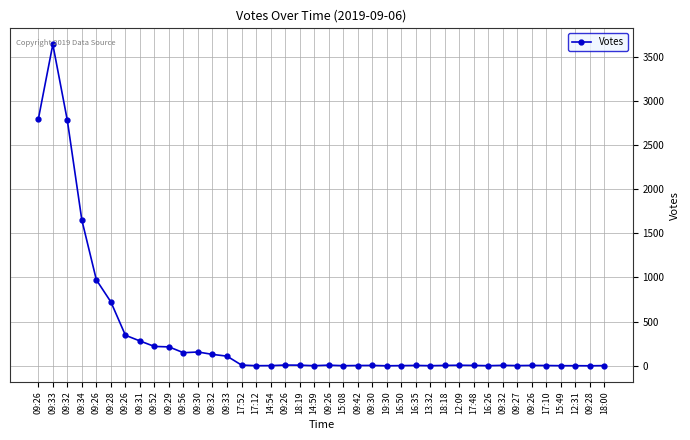

List the labels in order of value, smallest first.

19:30, 09:28, 17:12, 14:59, 15:08, 13:32, 16:26, 15:49, 12:31, 14:54, 16:50, 09:27, 18:00, 09:42, 17:10, 09:30, 16:35, 18:18, 17:48, 09:26, 09:32, 12:09, 18:19, 09:26, 17:52, 09:26, 09:33, 09:32, 09:56, 09:30, 09:29, 09:52, 09:31, 09:26, 09:28, 09:26, 09:34, 09:32, 09:26, 09:33